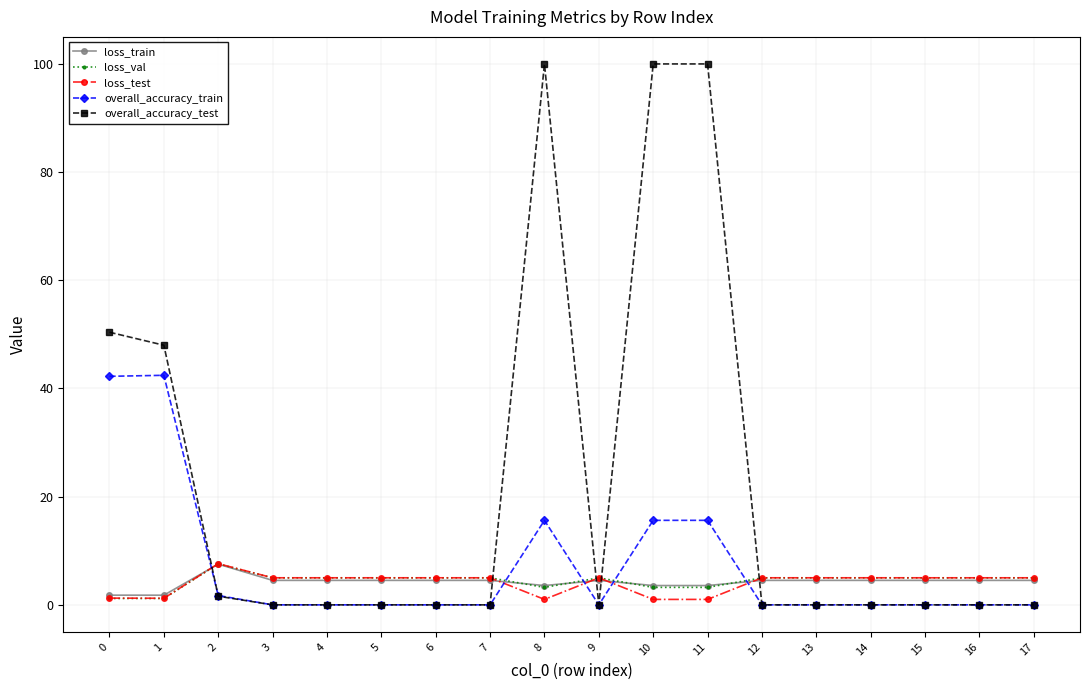

What are all the series names shown in the legend?

loss_train, loss_val, loss_test, overall_accuracy_train, overall_accuracy_test